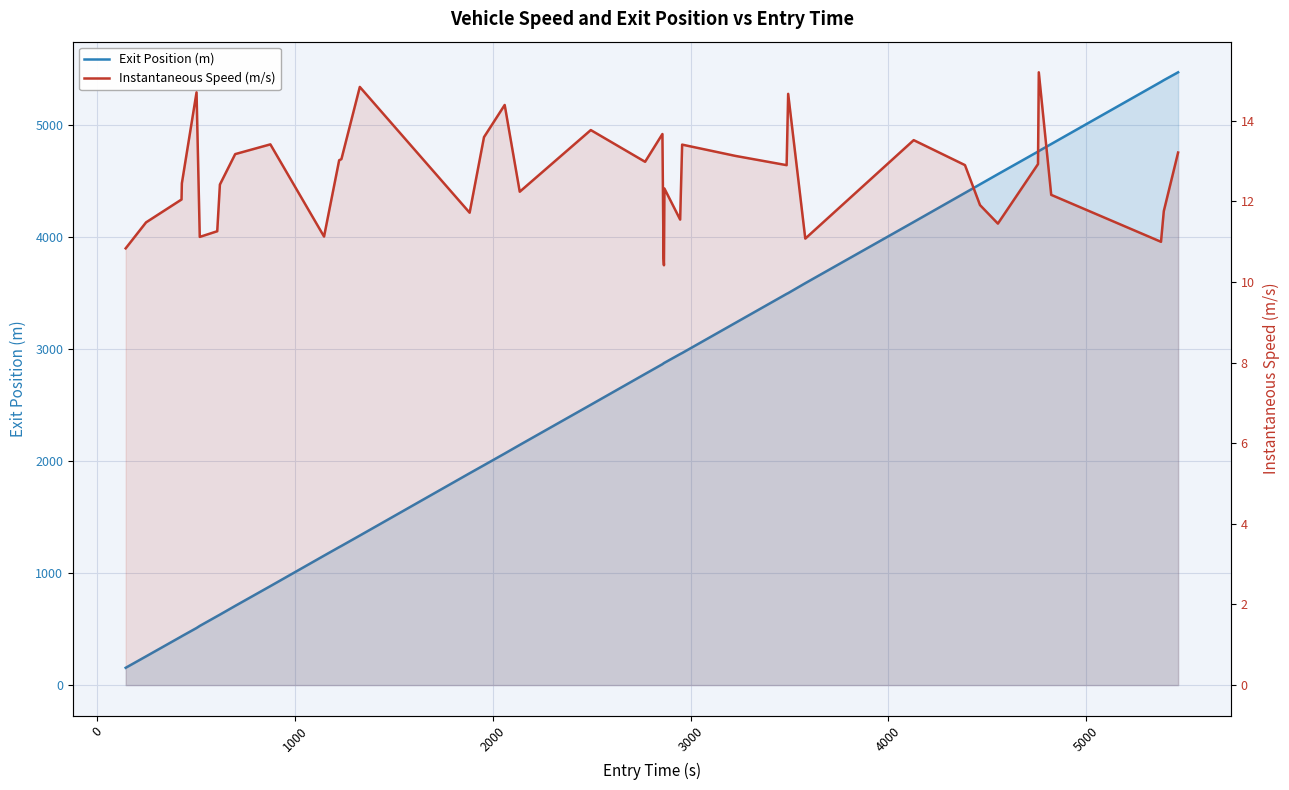

True or false: Exit Position (m) and Instantaneous Speed (m/s) cross at least once.

False